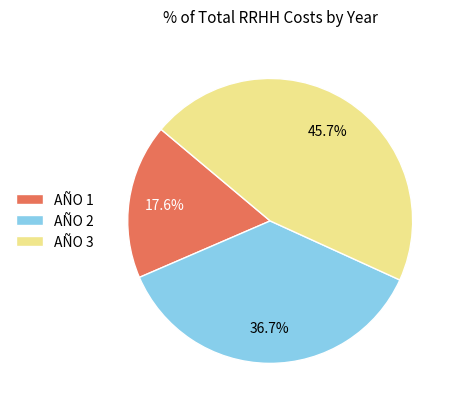

How much of the chart is everything except AÑO 1?

82.4%